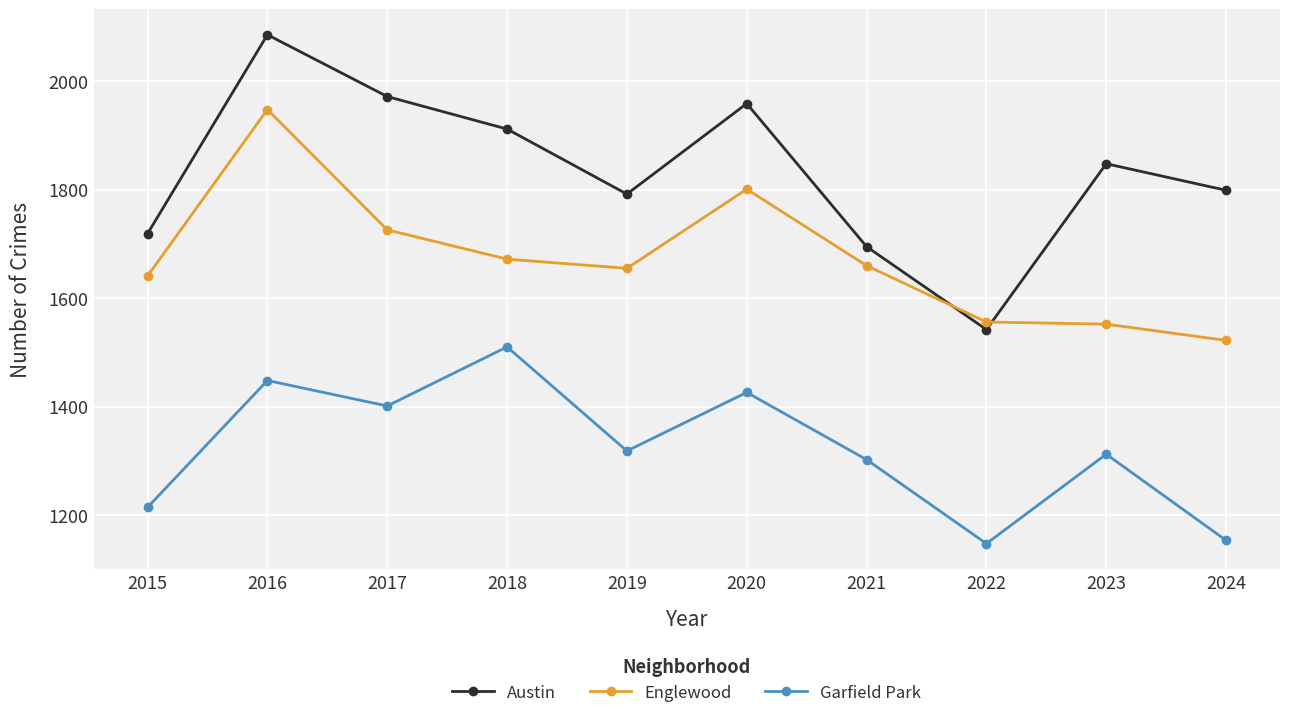

How many values in the Garfield Park series are below 1318?

5